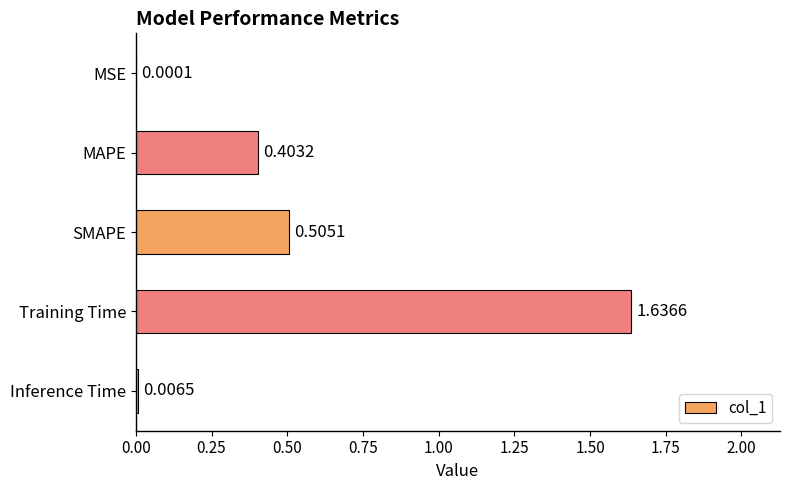

What is the sum of the values at Training Time and MAPE?

2.0